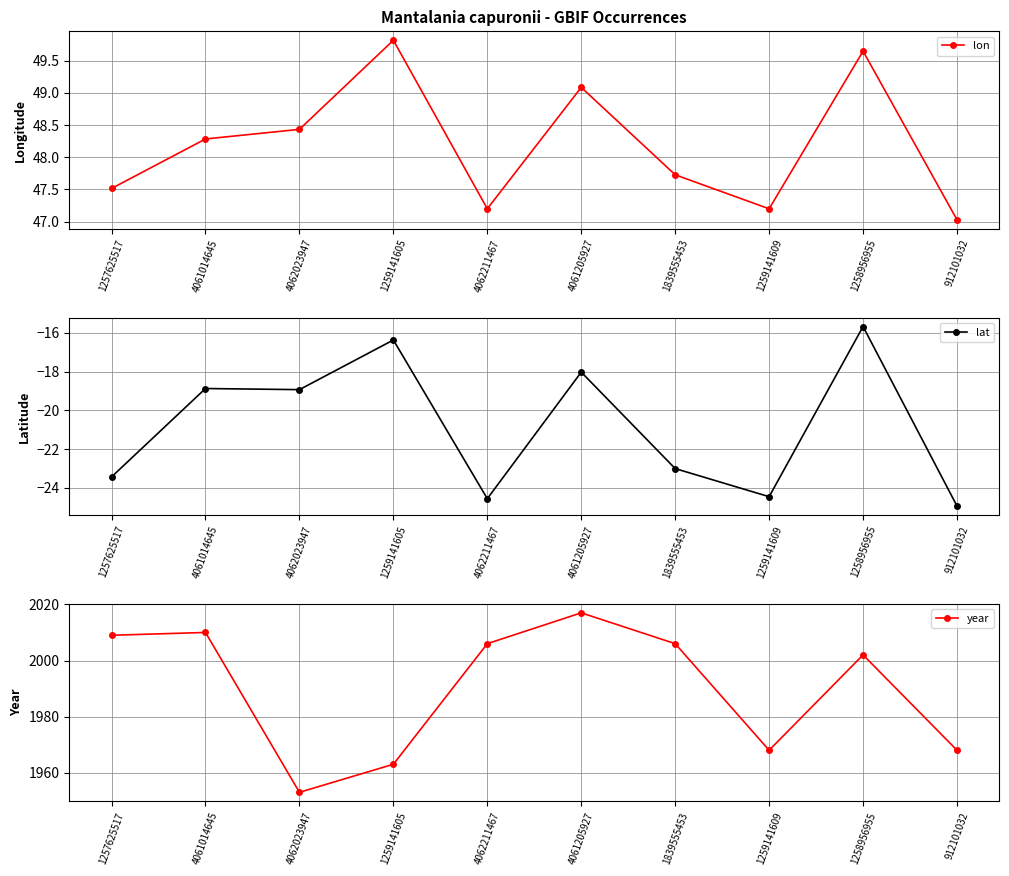

How many interior local valleys does the year series have?

2